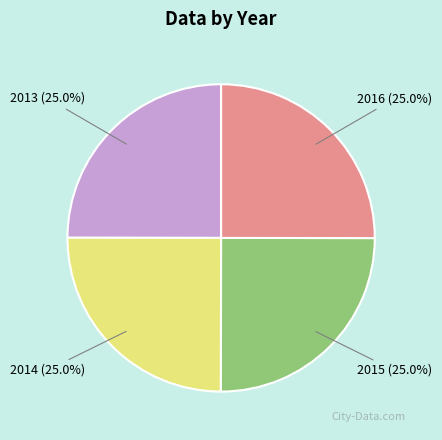

Is there a majority slice in this chart?

No